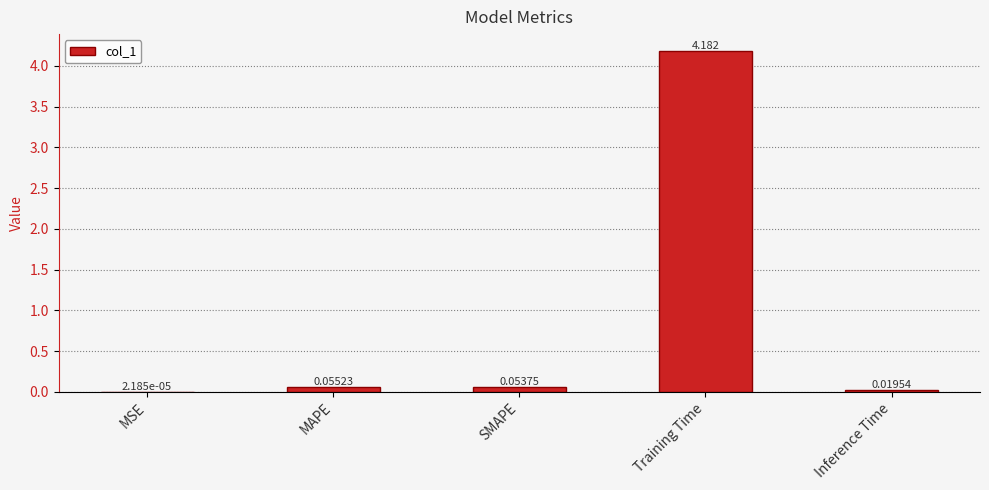

At which label is the value closest to 2?

MAPE